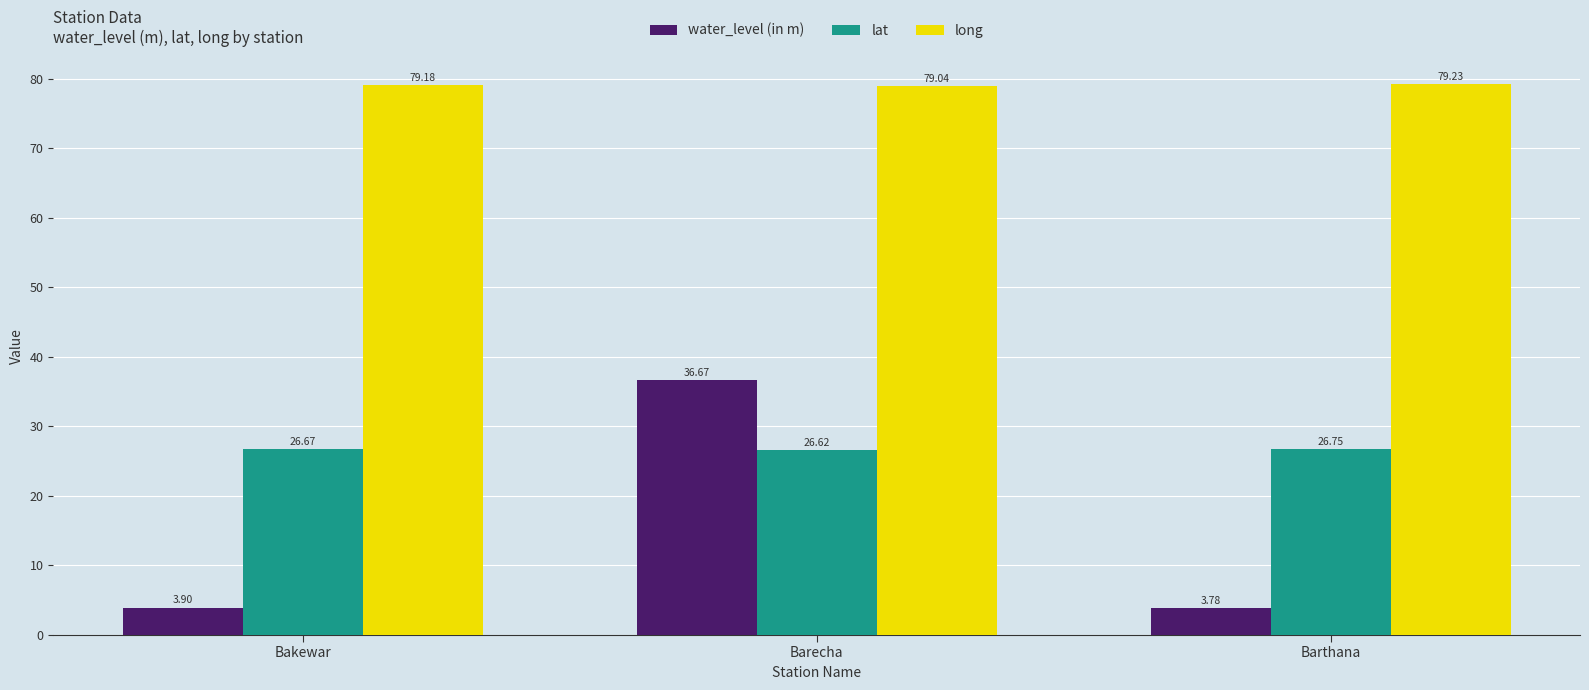

Are the bars grouped side by side (vs. stacked)?

Yes